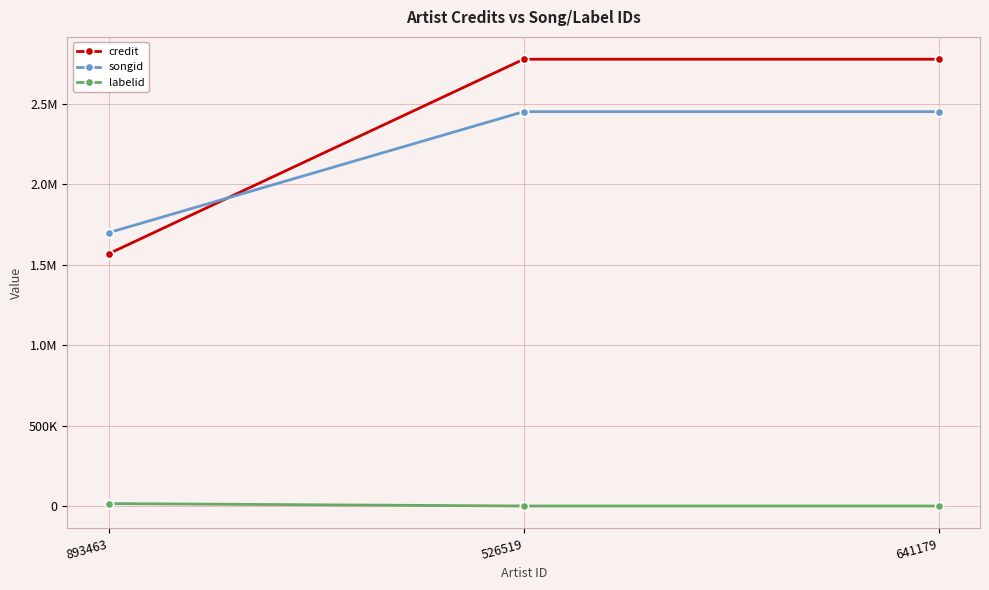

What is the difference between the highest and lowest values at 526519?

2776435